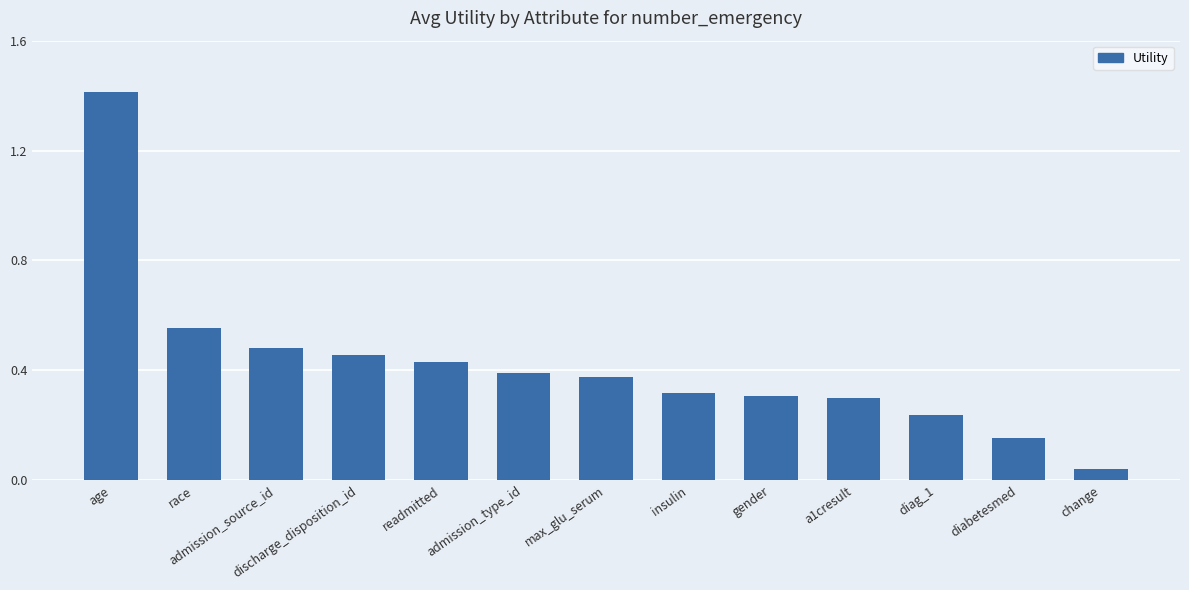

What position from the left is admission_type_id?

6